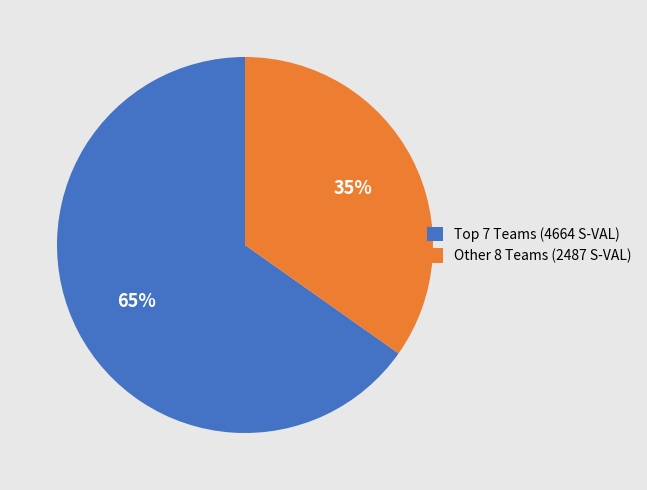

To the nearest percent, what percentage of the pie is Other 8 Teams (2487 S-VAL)?

35%